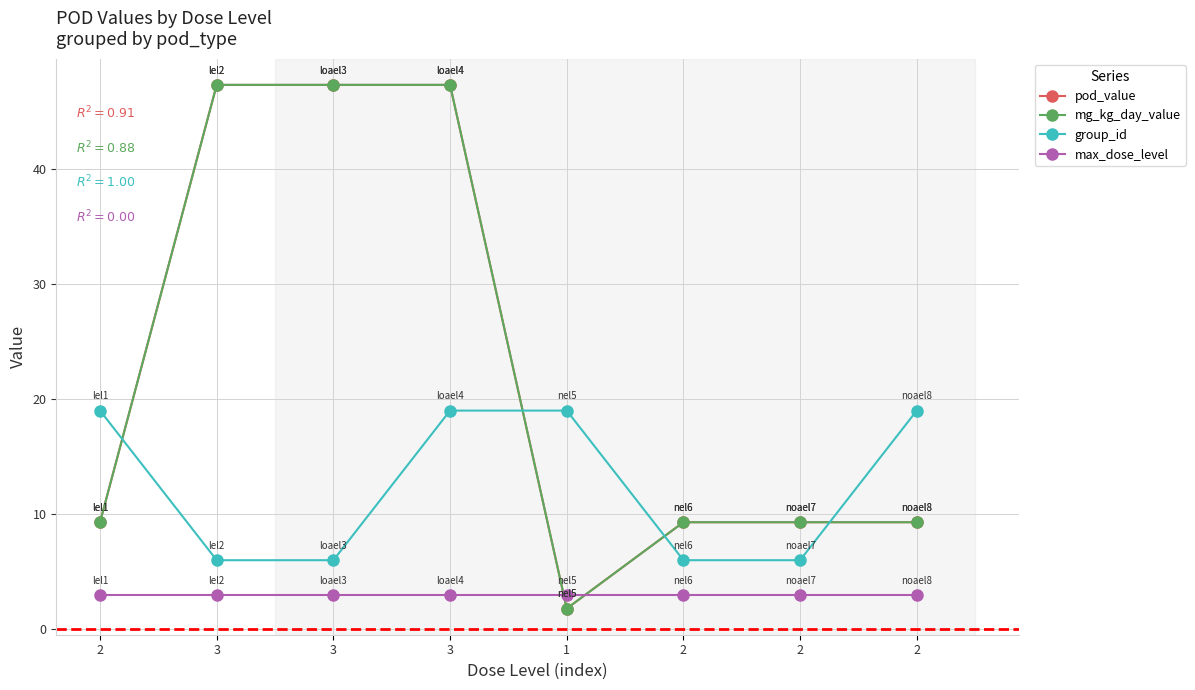

Reading right to left, extract all data points from this chart.

pod_value: 2=9.3	2=9.3	2=9.3	1=1.8	3=47.3	3=47.3	3=47.3	2=9.3
mg_kg_day_value: 2=9.3	2=9.3	2=9.3	1=1.8	3=47.3	3=47.3	3=47.3	2=9.3
group_id: 2=19.0	2=6.0	2=6.0	1=19.0	3=19.0	3=6.0	3=6.0	2=19.0
max_dose_level: 2=3.0	2=3.0	2=3.0	1=3.0	3=3.0	3=3.0	3=3.0	2=3.0